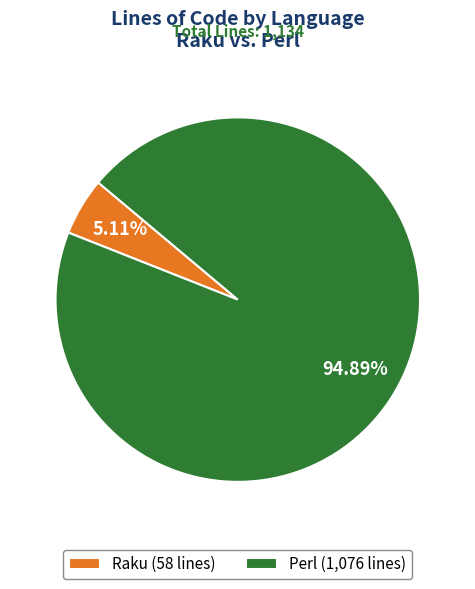

To the nearest percent, what portion does Raku represent?

5%